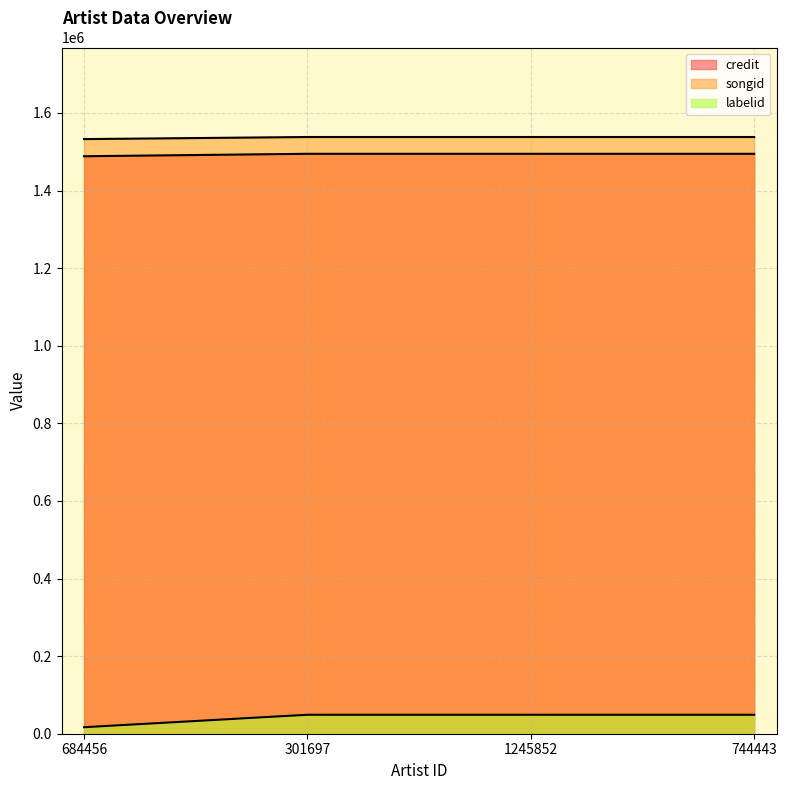

What is the label of the 3rd point from the right?

301697